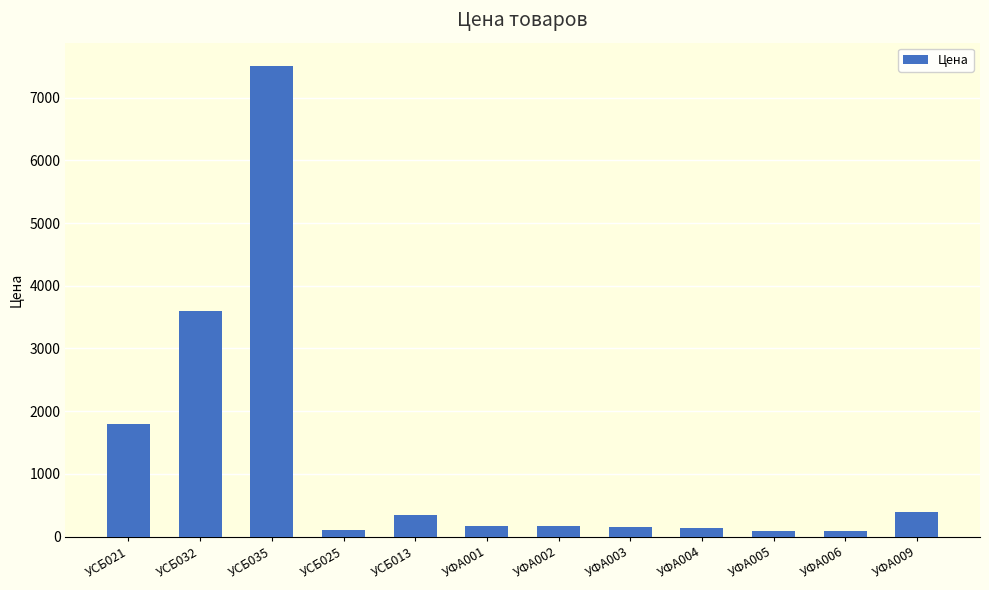

Is it true that the value at УФА002 is 165.0?

True